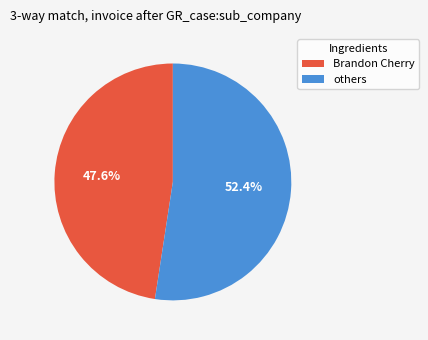

Is there a majority slice in this chart?

Yes